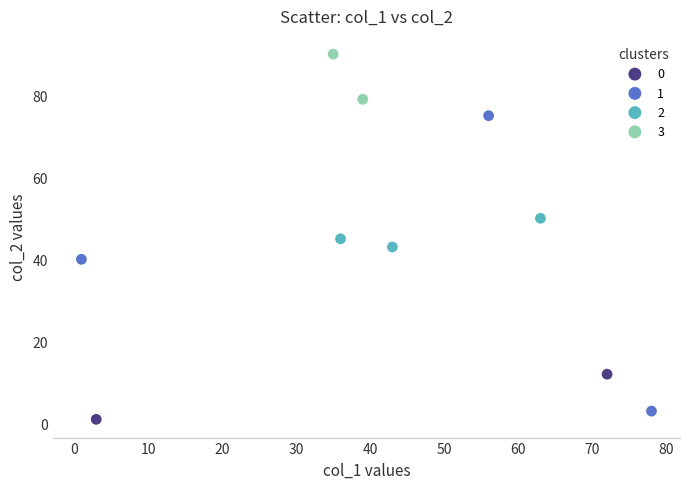

Which series reaches the minimum Y coordinate?

0